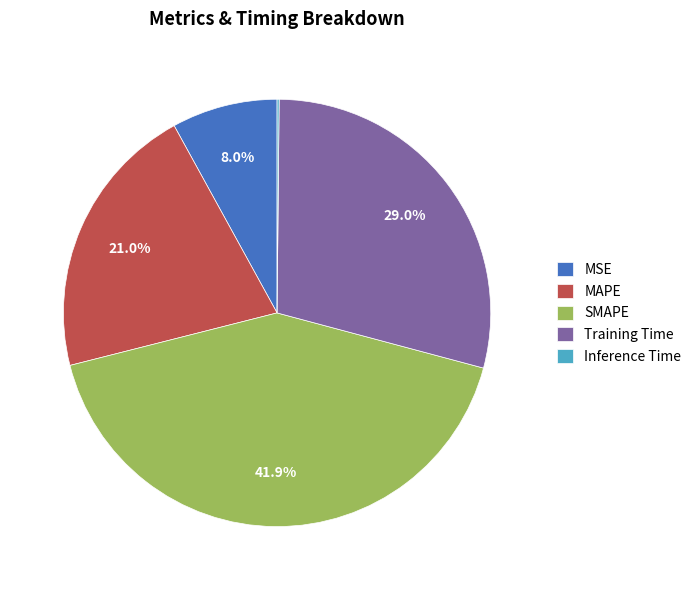

Which has a higher value, MAPE or MSE?

MAPE